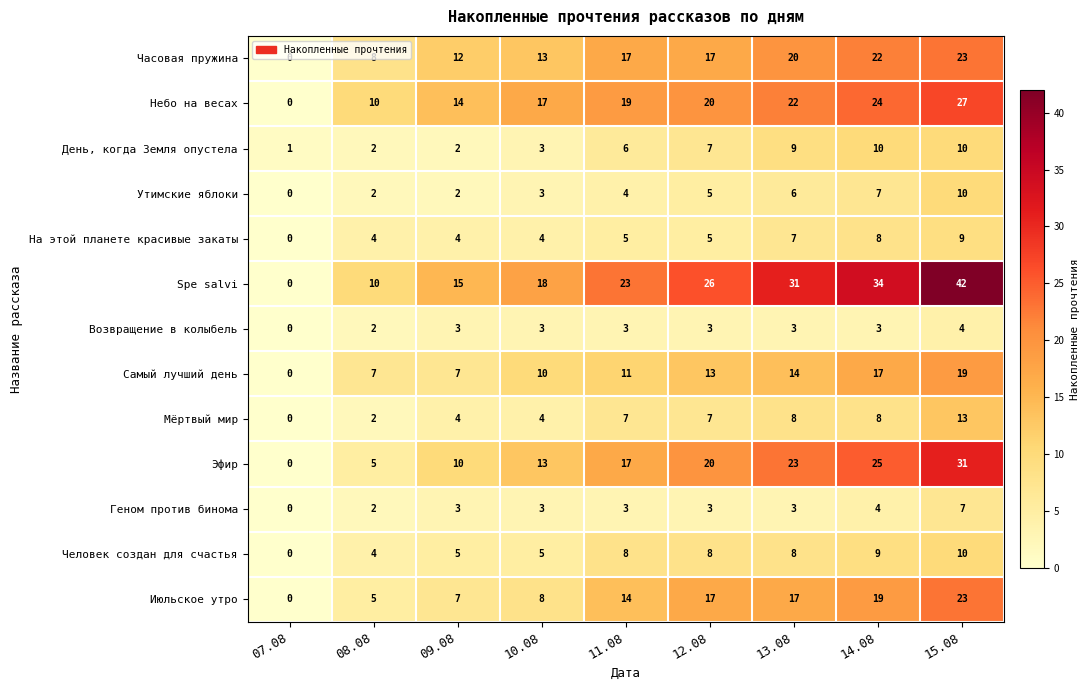

What is the sum of all День, когда Земля опустела values?

50